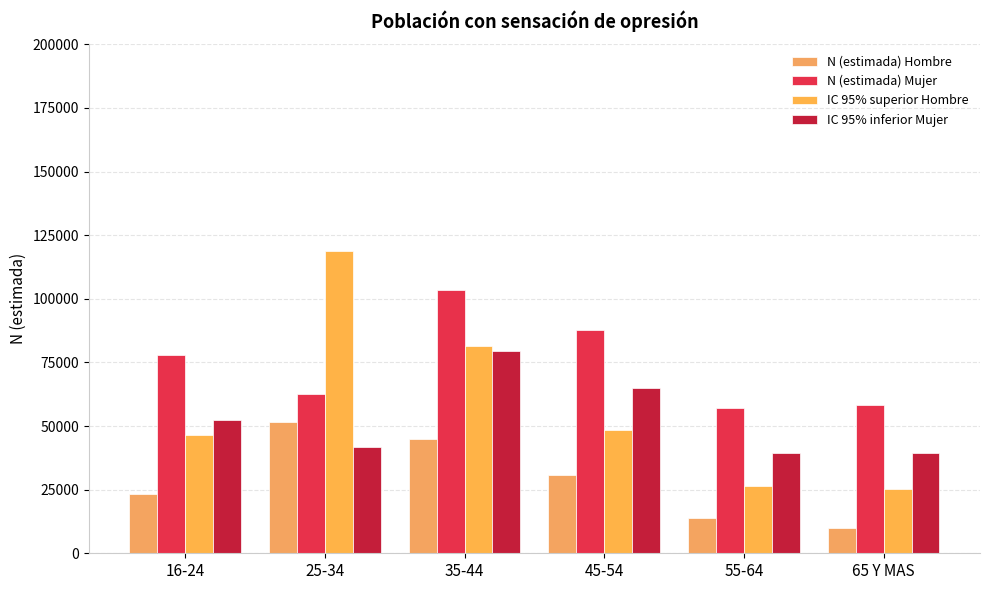

How many distinct data groups are displayed?

4